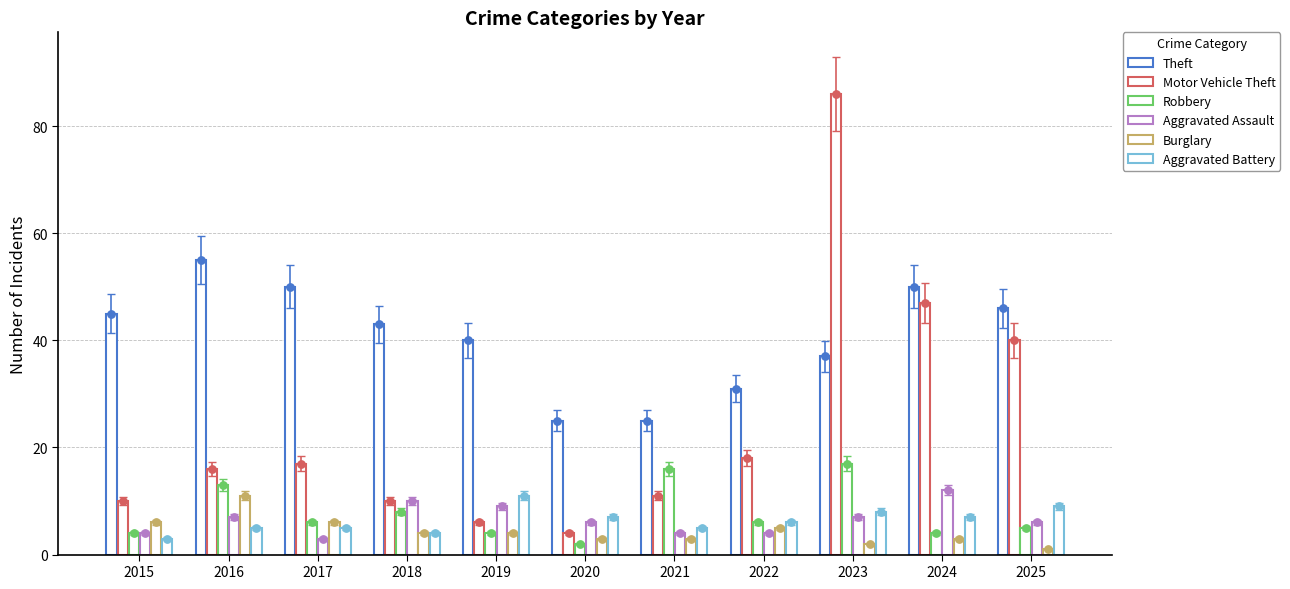

Which series reaches the maximum Y coordinate?

Motor Vehicle Theft